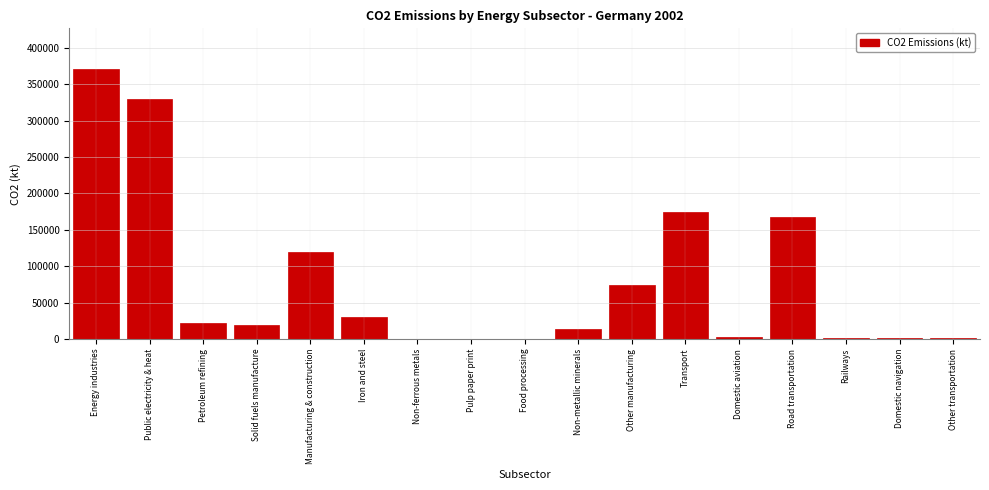

Between Food processing and Iron and steel, which is larger?

Iron and steel